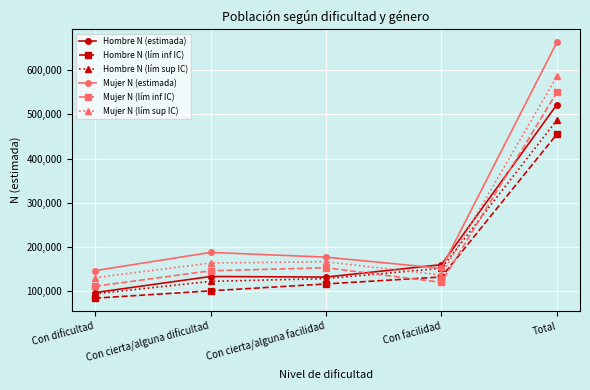

What is the label of the 5th point from the right?

Con dificultad